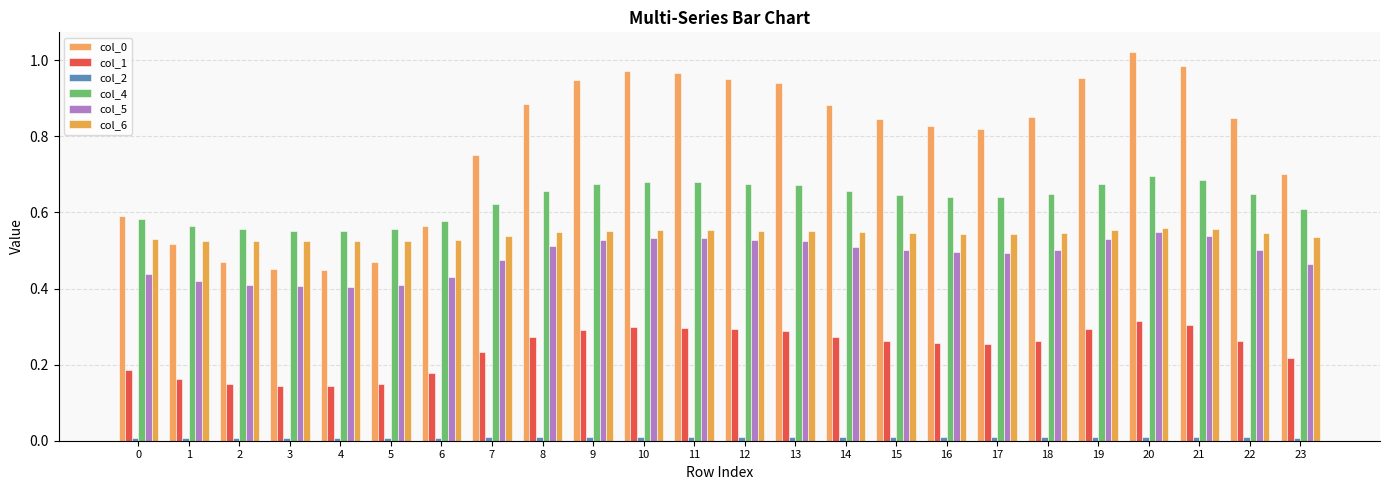

Count the number of data series in this chart.

6